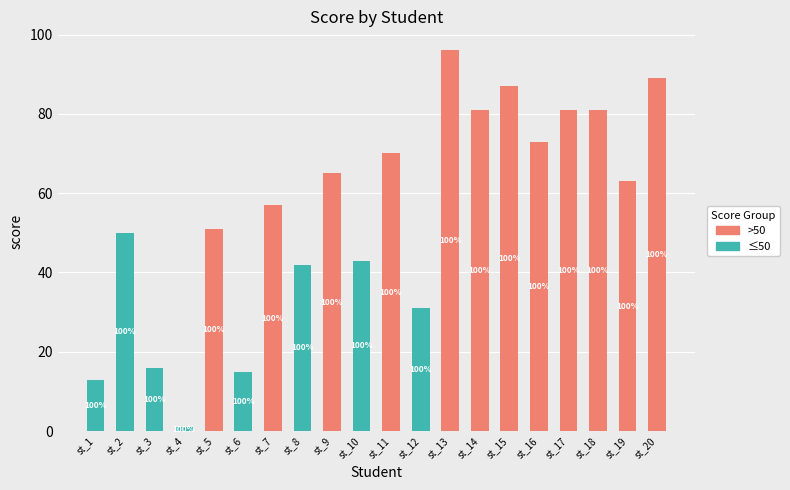

At which label is >50 closest to 48?

st_5